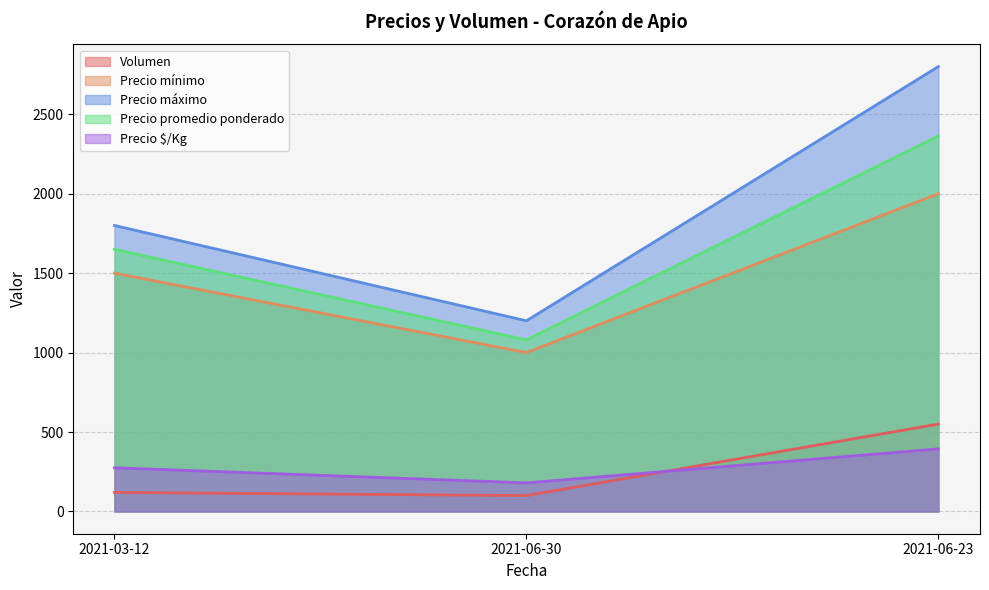

What is the highest value of the Precio promedio ponderado series?

2364